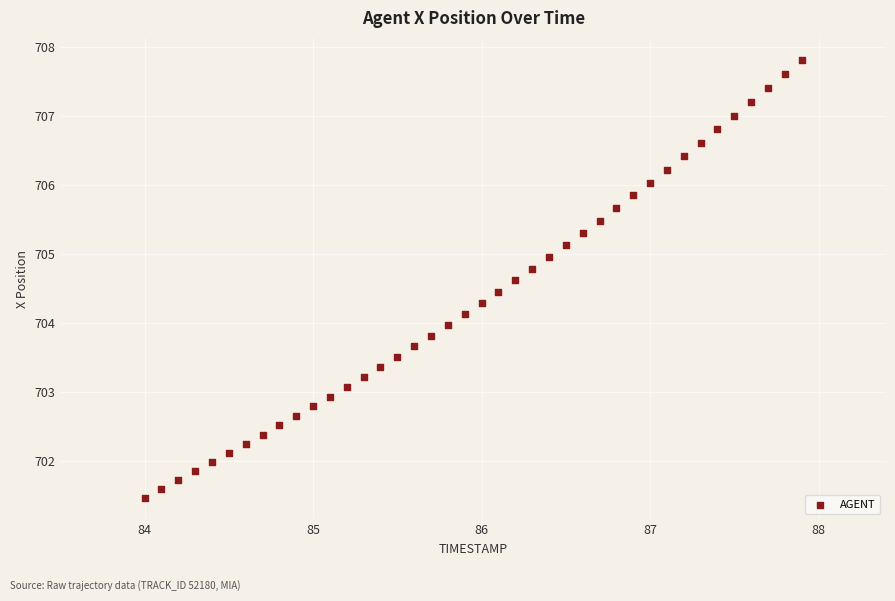

What is the range of X values (max minus min)?

3.9